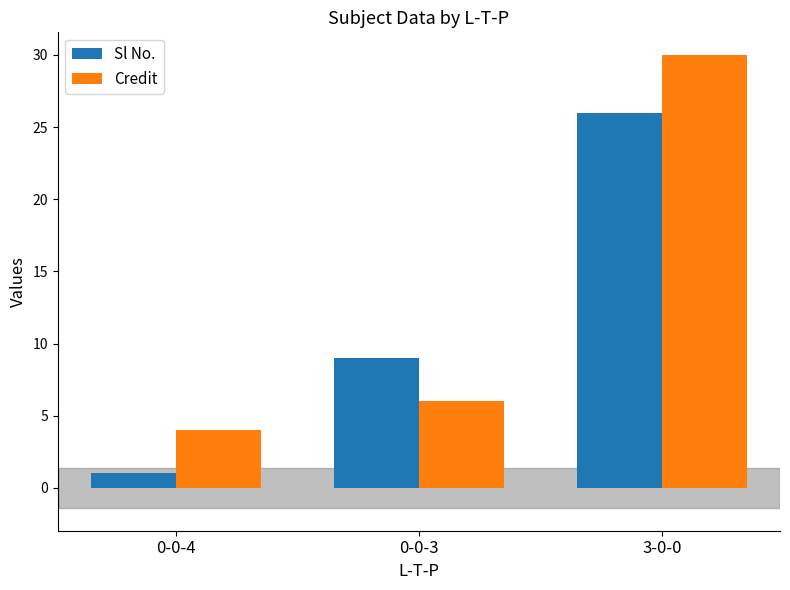

What position from the left is 0-0-3?

2